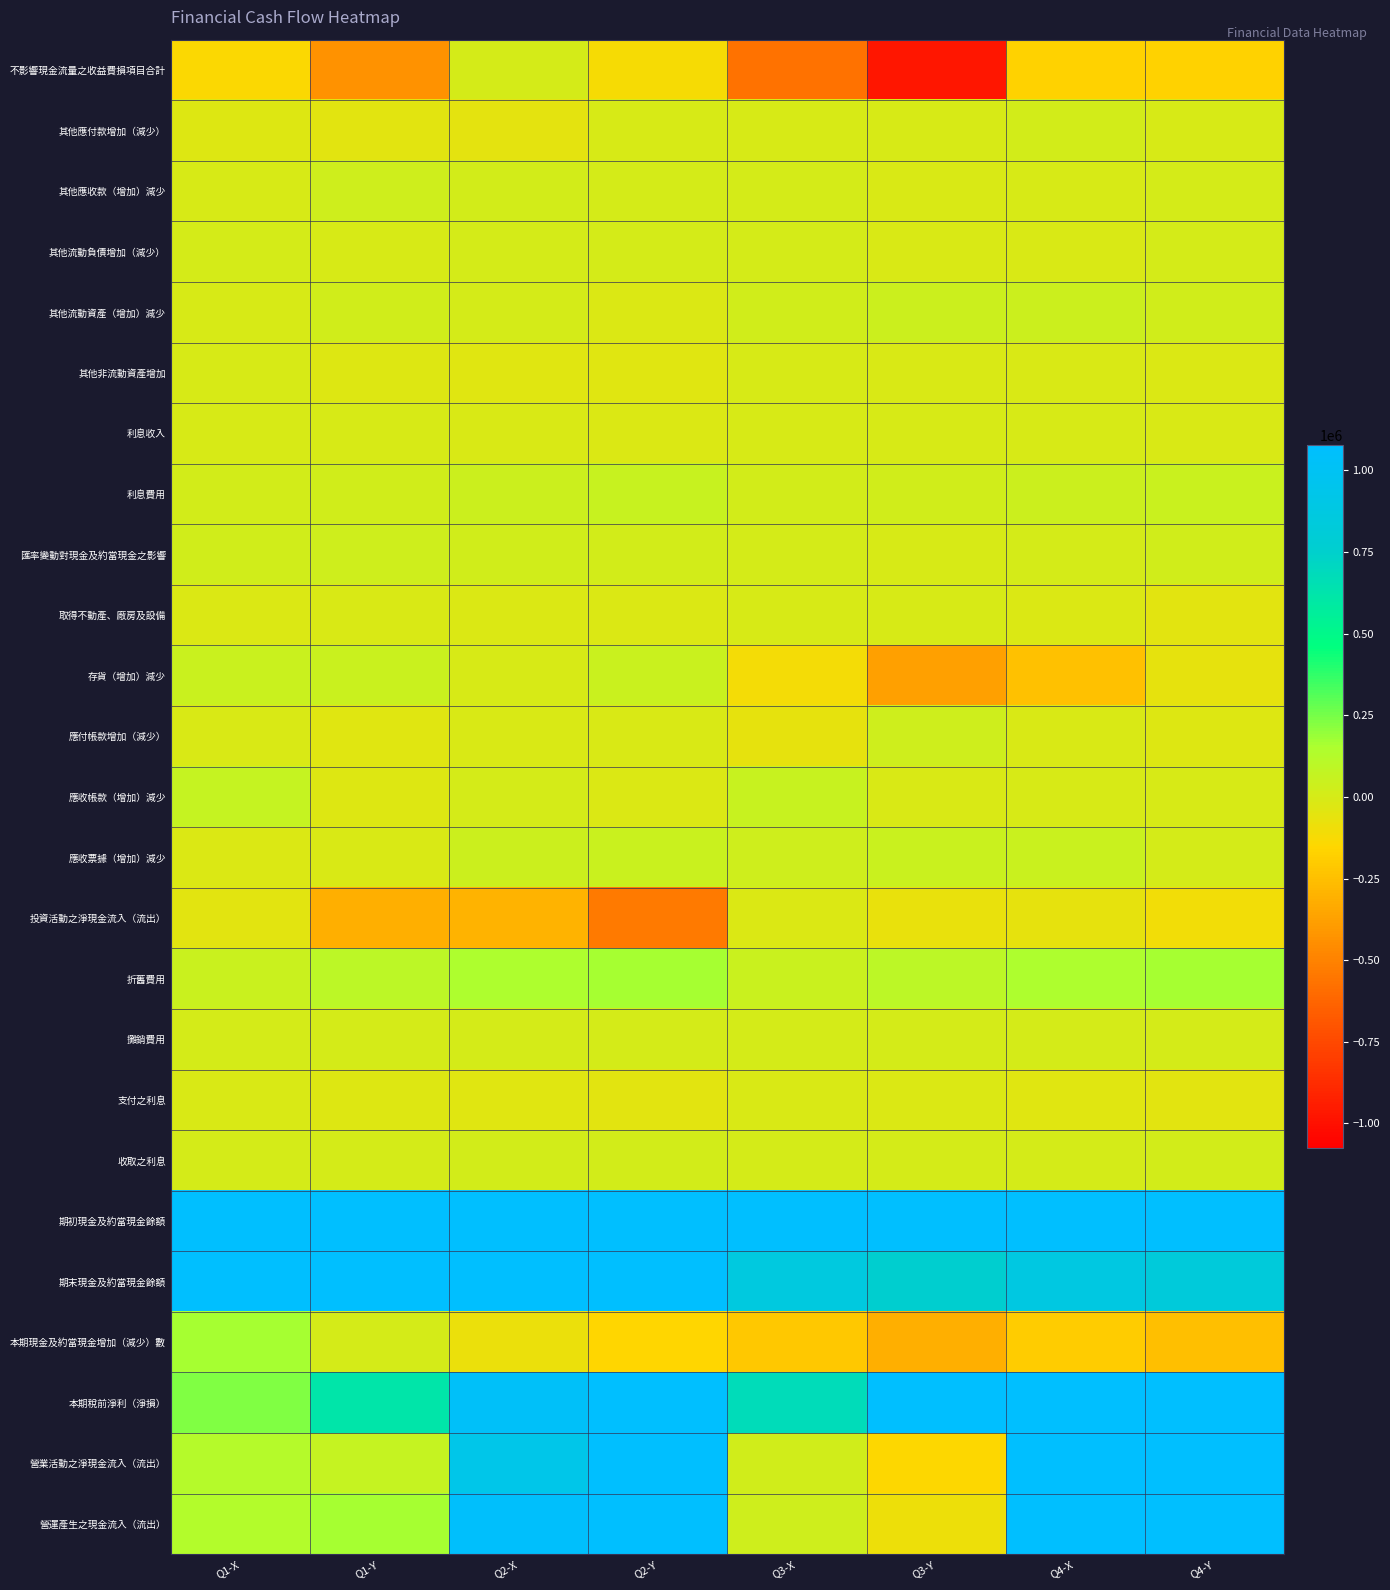

What is the difference between the highest and lowest values at Q3-Y?

2157808